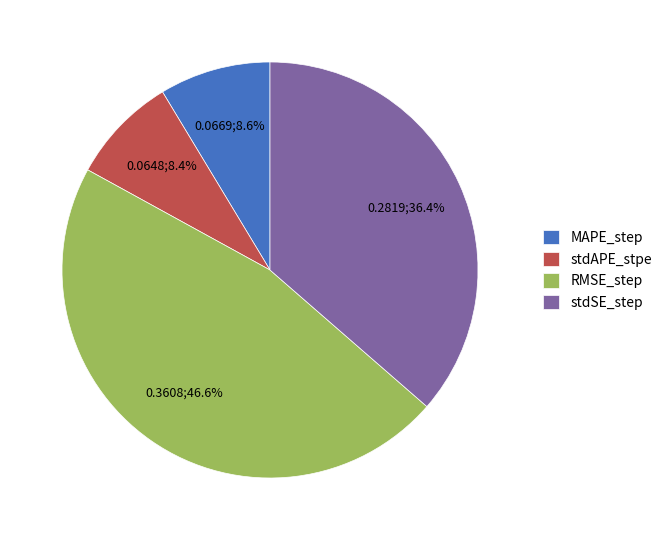

What is the largest slice in the pie chart?

RMSE_step